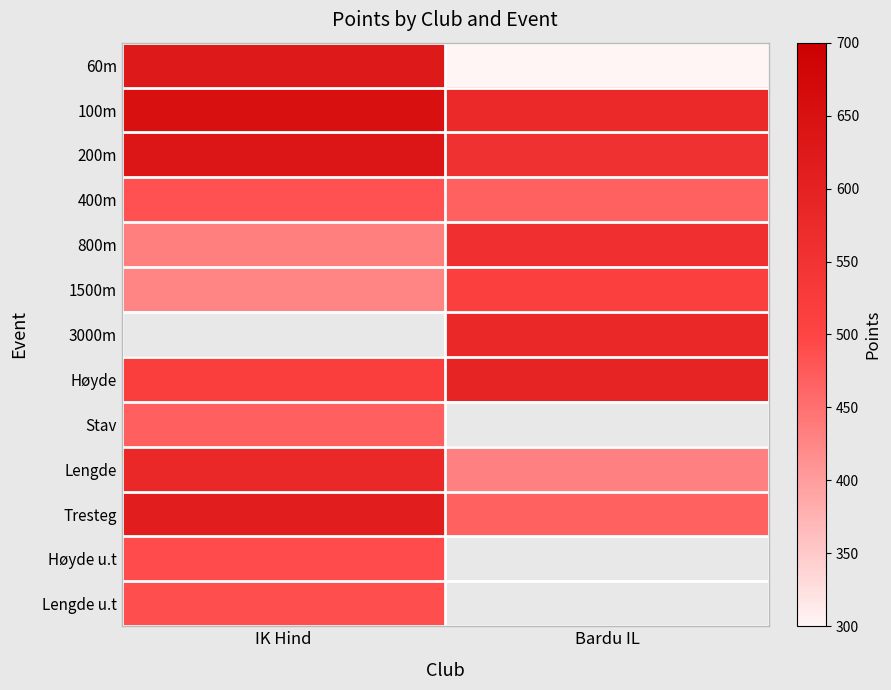

List the labels in order of 400m value, largest first.

IK Hind, Bardu IL